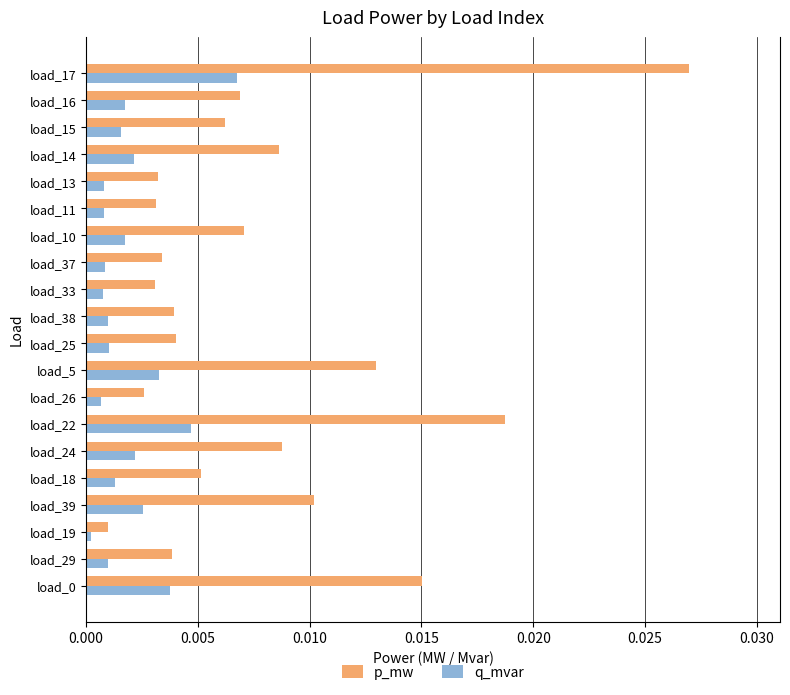

List the series in order of their overall mean, highest first.

p_mw, q_mvar